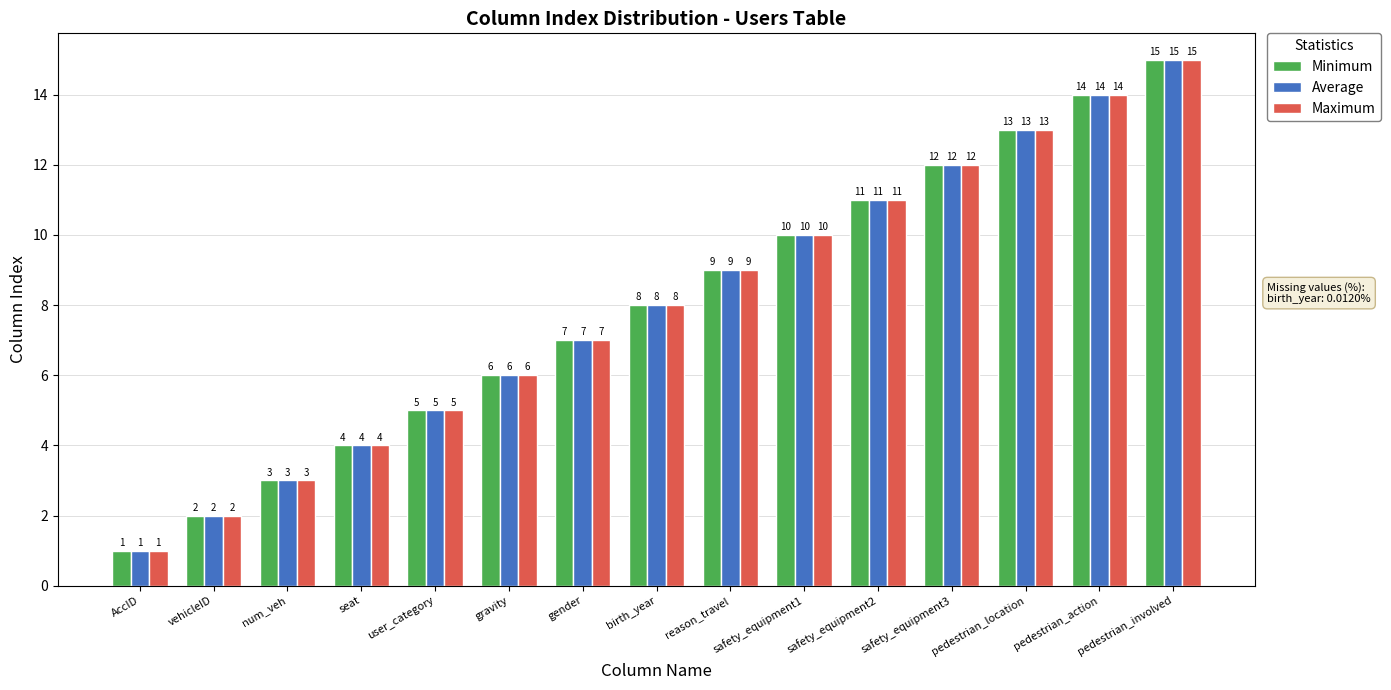

What are all the series names shown in the legend?

Minimum, Average, Maximum